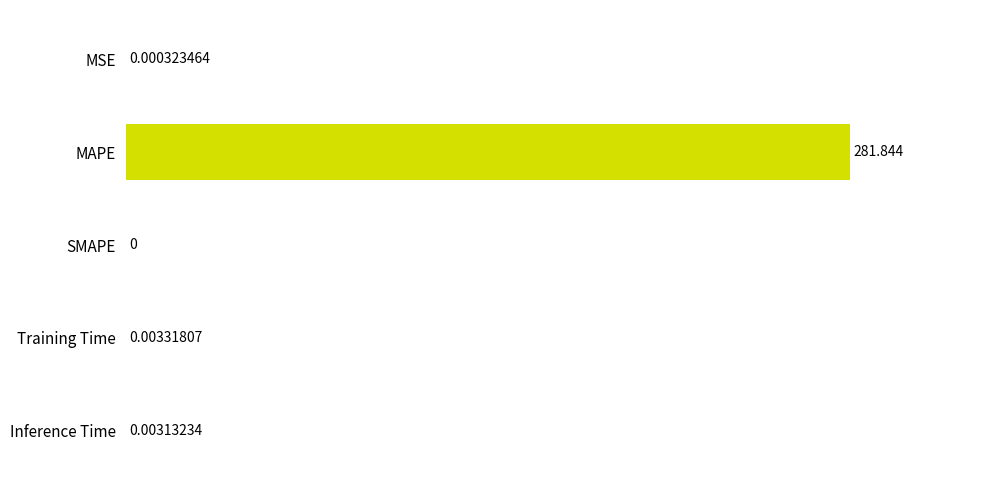

At which category does the chart reach its peak across all series?

MAPE